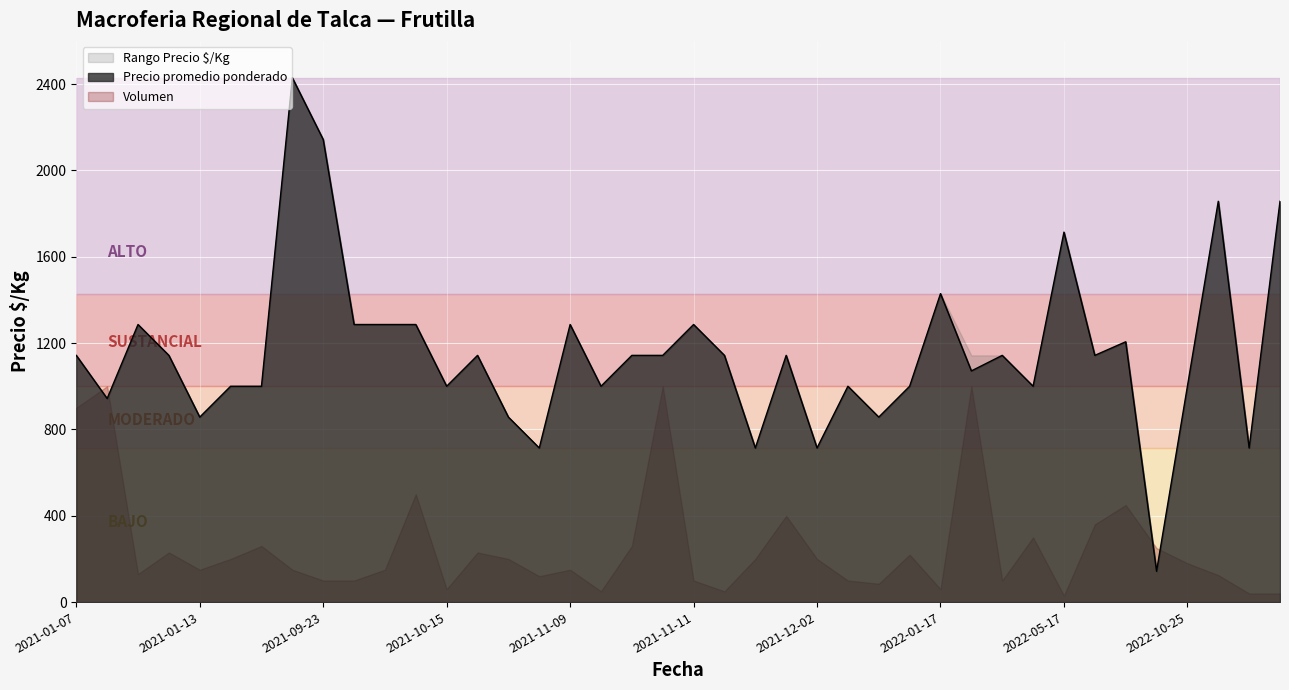

Does the chart display data point markers on the line(s)?

No